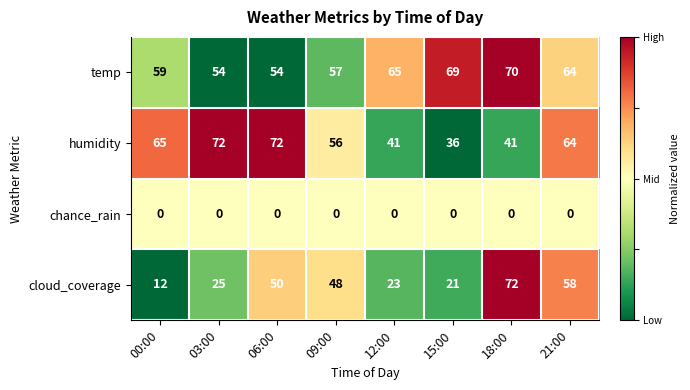

How many data points does each series have?

8